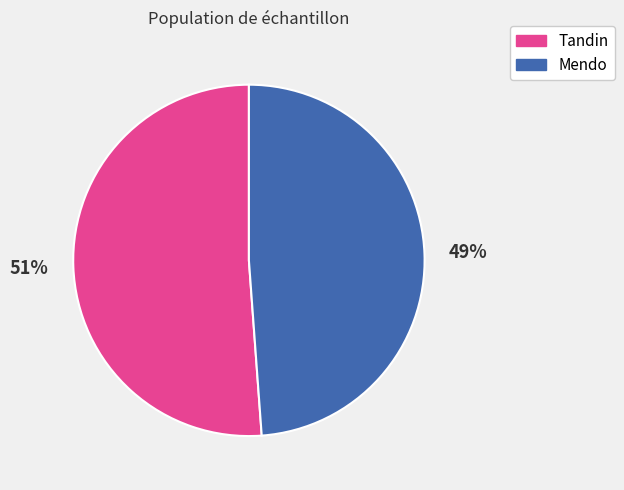

Rank the categories by value from highest to lowest.

Tandin, Mendo